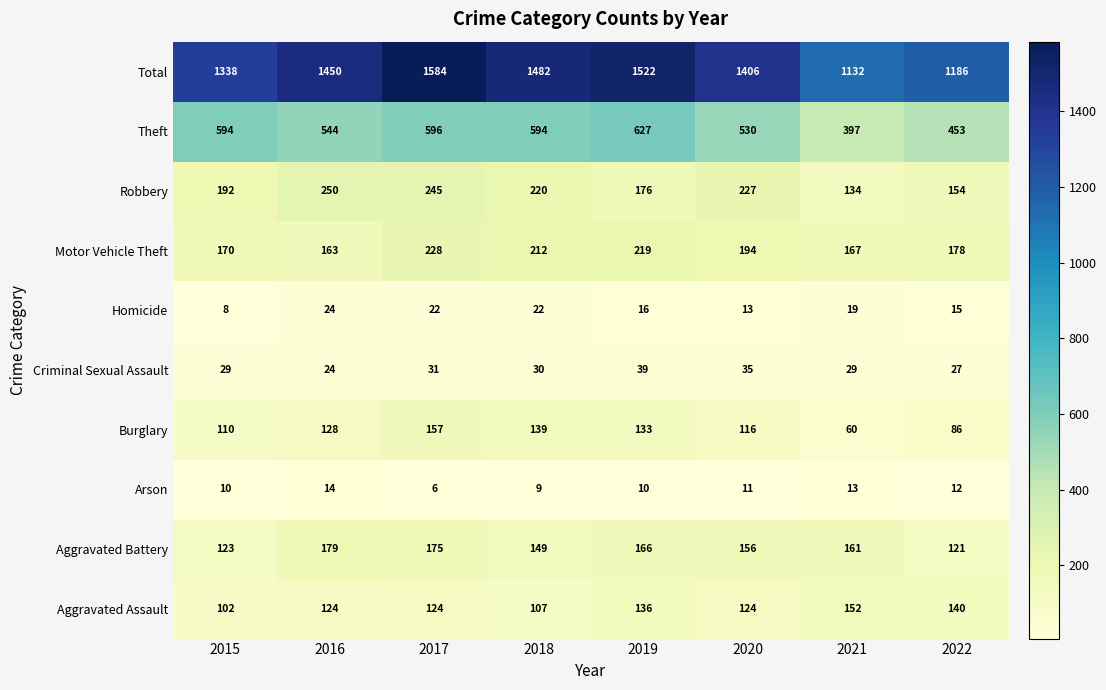

The Robbery series shows 176 at 2019. True or false?

True